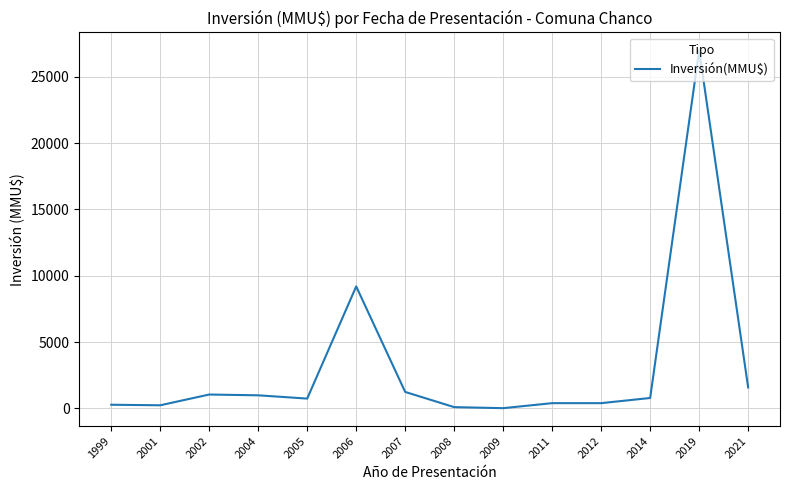

What is the change in value from 2005 to 2006?

+8456